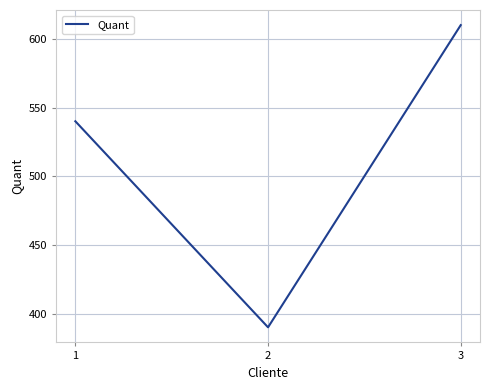

What is the average value?

513